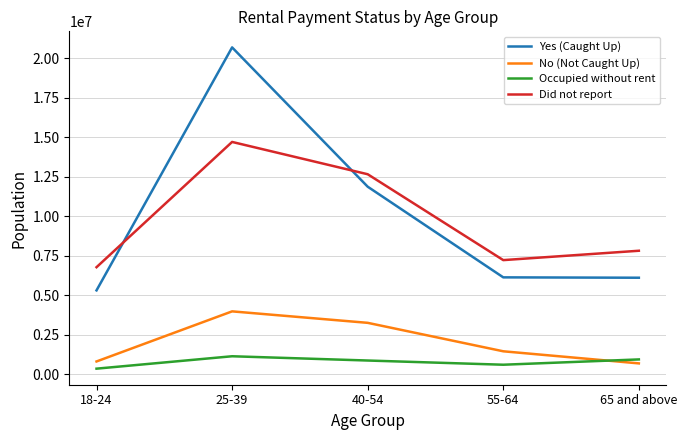

List the series in order of their peak value, highest first.

Yes (Caught Up), Did not report, No (Not Caught Up), Occupied without rent